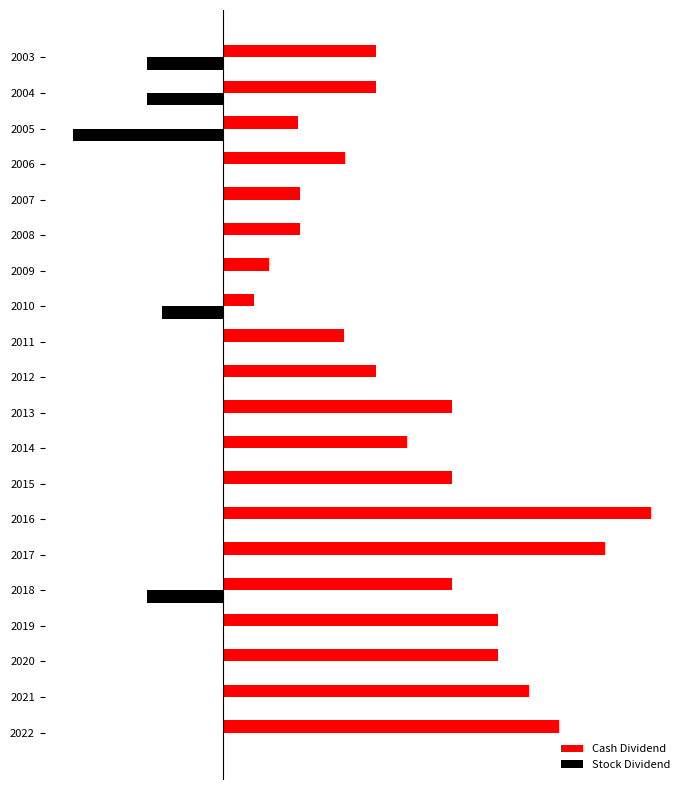

What is the difference between the maximum and minimum values in the Cash Dividend series?

2.6